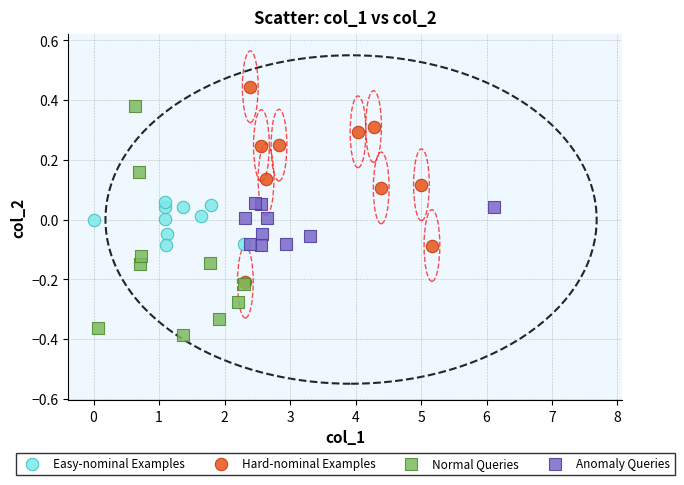

Which series contains the lowest Y value?

Normal Queries